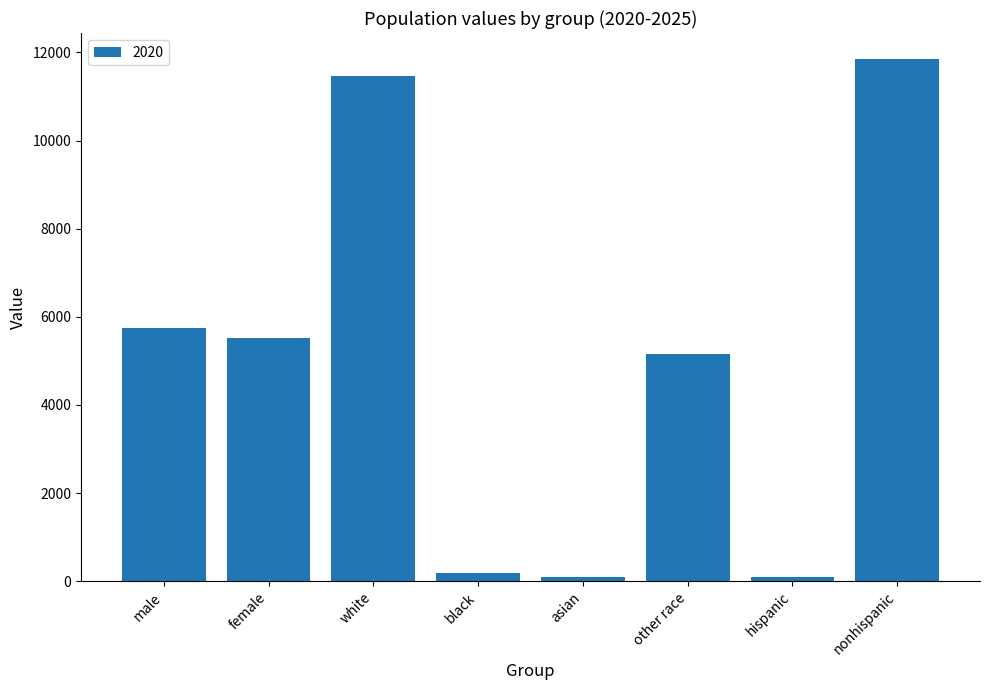

Between black and nonhispanic, which is larger?

nonhispanic